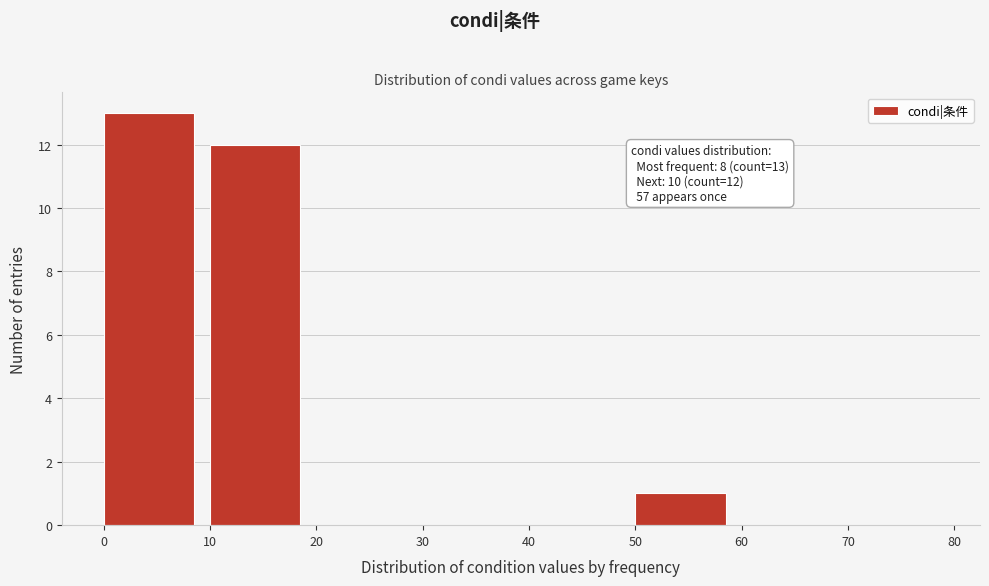

Which range on the x-axis has the tallest bar?

0 to 10